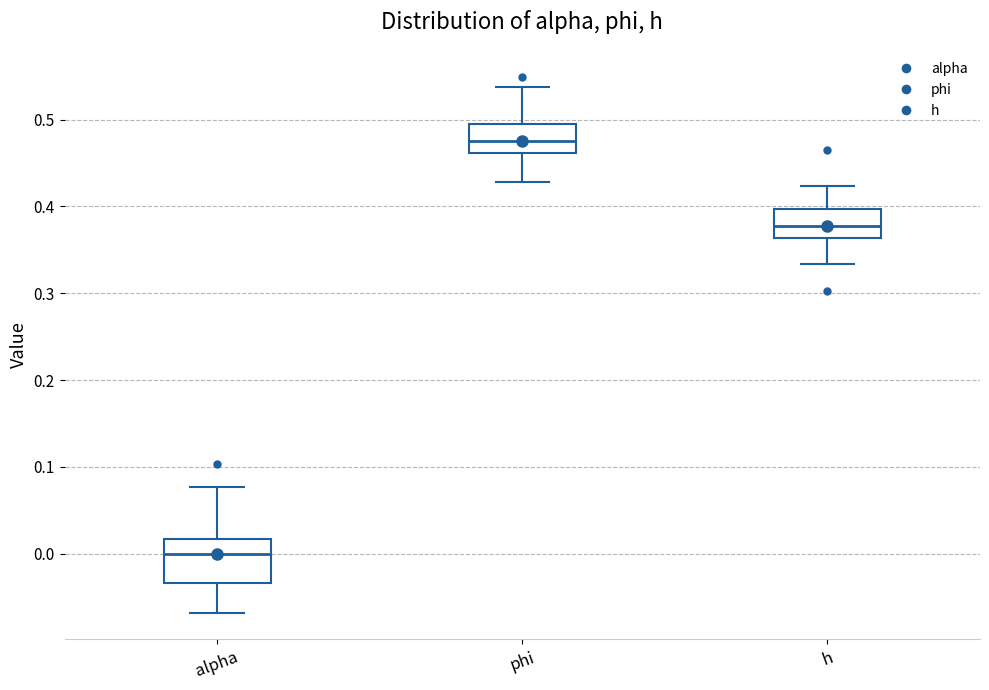

Reading left to right, transcribe this box plot: for each box, give where its median line is, the range the box spans, and where its two whiskers end, as read against the y-axis. The values are not printed on the chart, so give them approximately, as read against the axis.

alpha: median 0.00, box -0.03 to 0.02, whiskers -0.07 to 0.08
phi: median 0.48, box 0.46 to 0.49, whiskers 0.43 to 0.54
h: median 0.38, box 0.36 to 0.40, whiskers 0.33 to 0.42